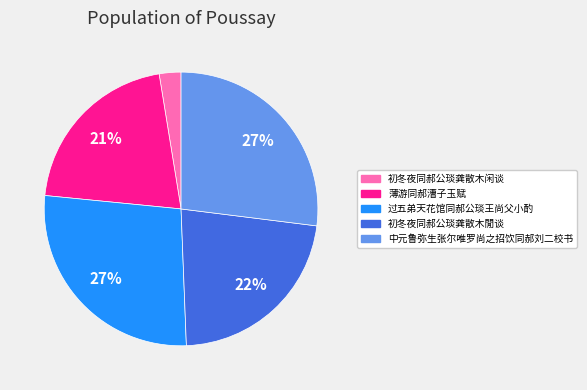

Count the number of slices in the pie.

5